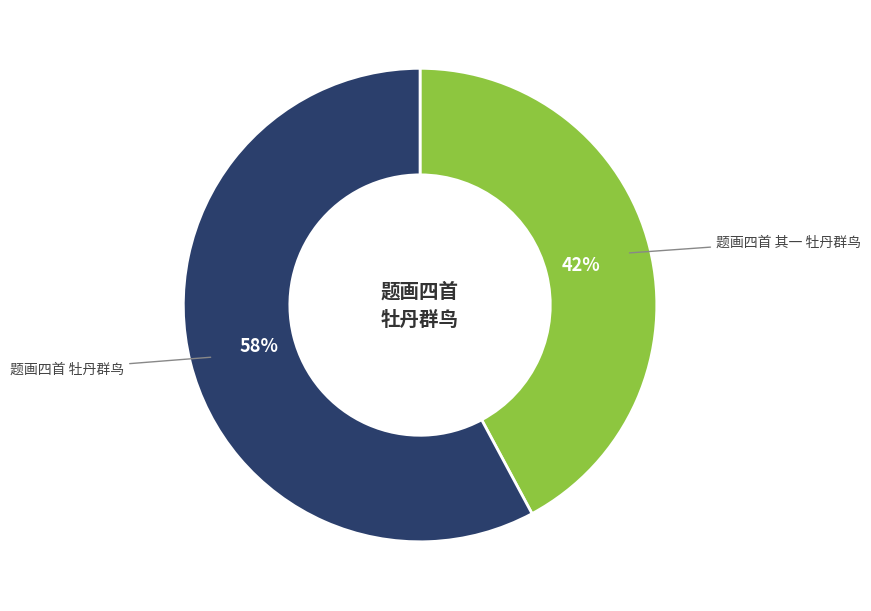

Is there a majority slice in this chart?

Yes